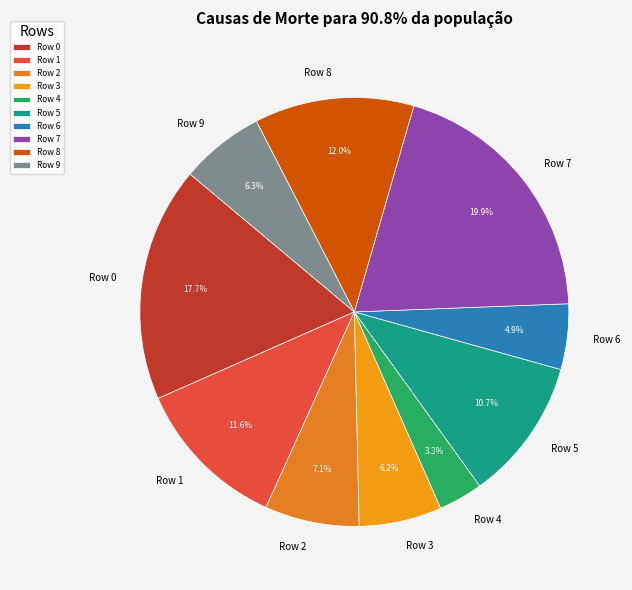

What percentage is NOT represented by Row 2?

92.9%